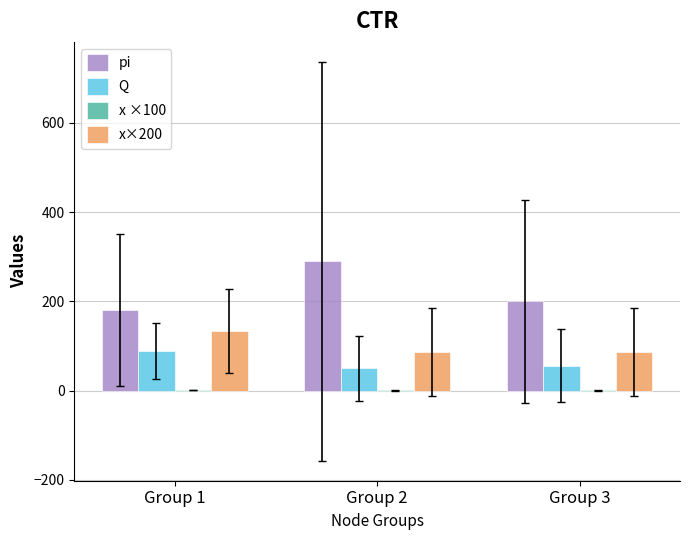

Which series has the largest total across all categories?

pi